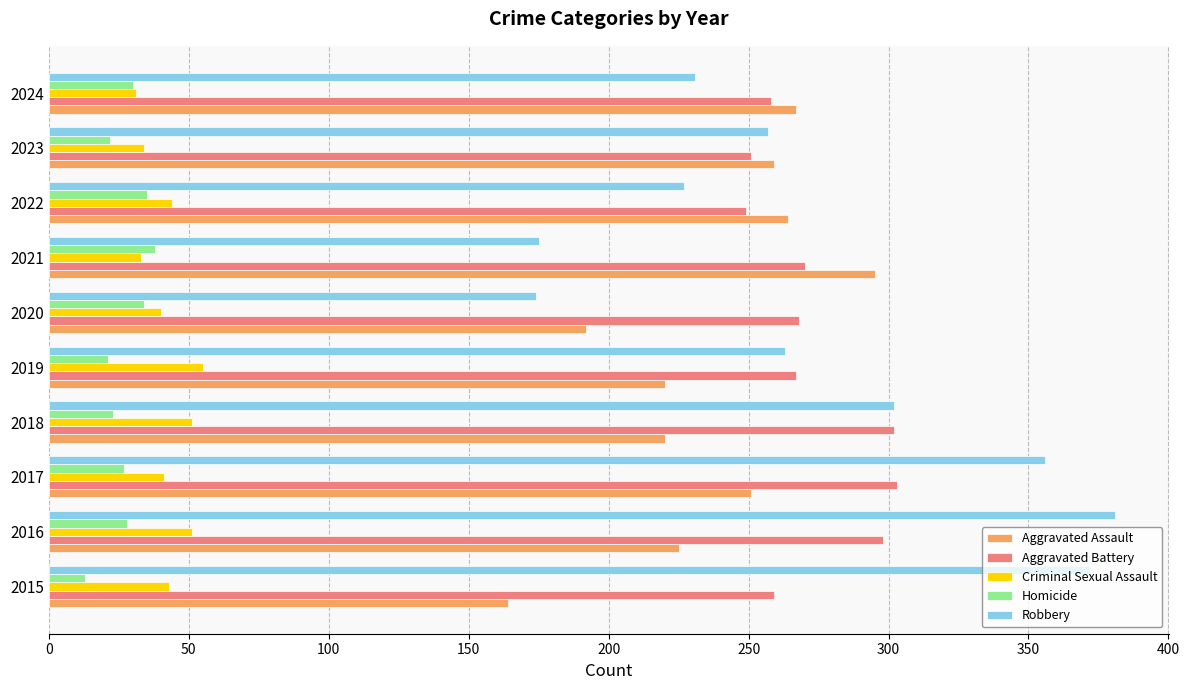

What is the spread (max minus min) of values at 2016?

353